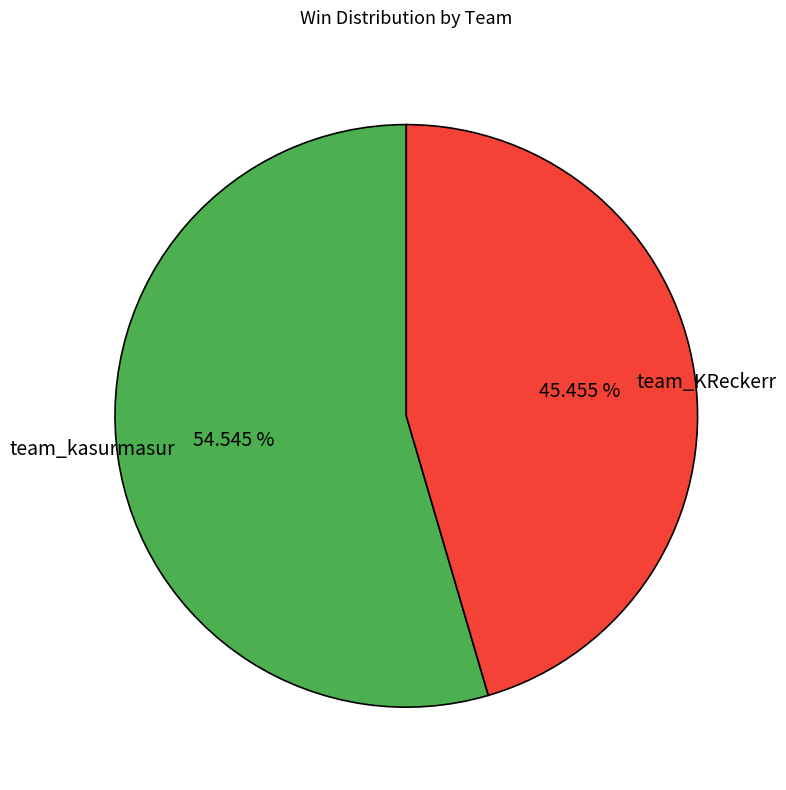

The team_kasurmasur slice represents 43% of the pie. True or false?

False